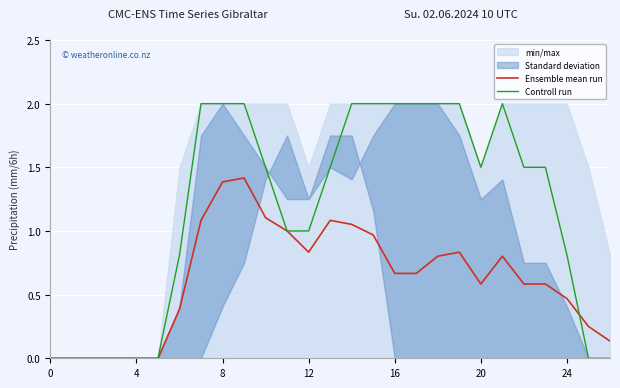

How many lines are shown in the chart?

2